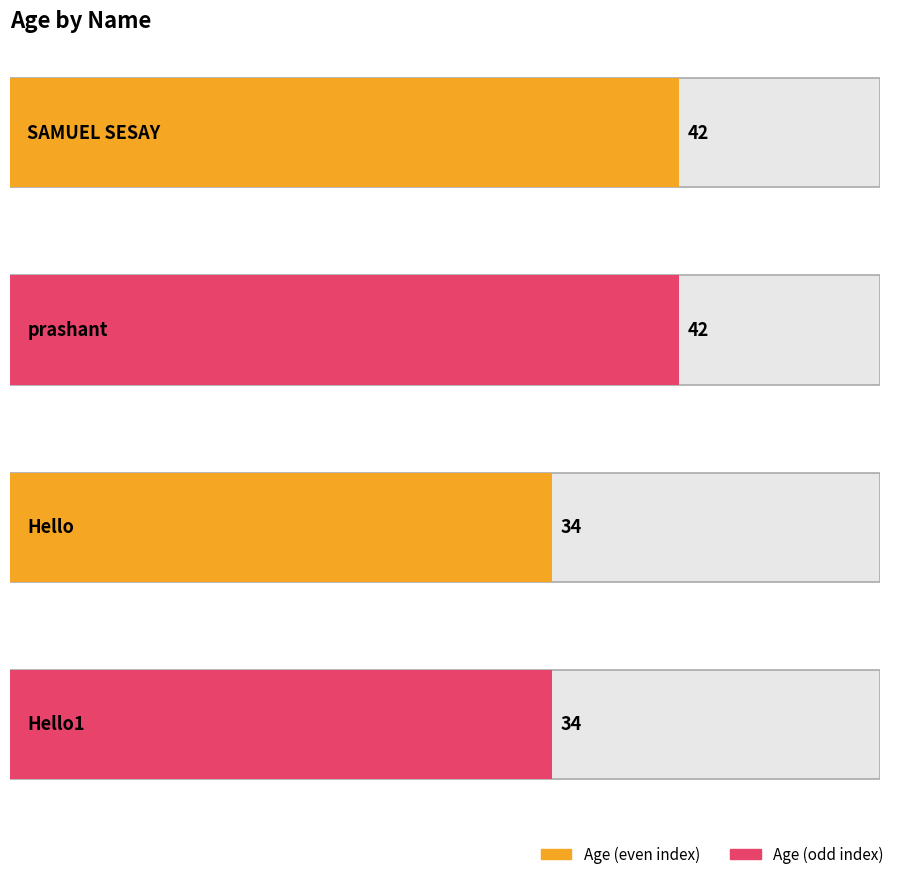

At which category does the chart reach its minimum across all series?

Hello